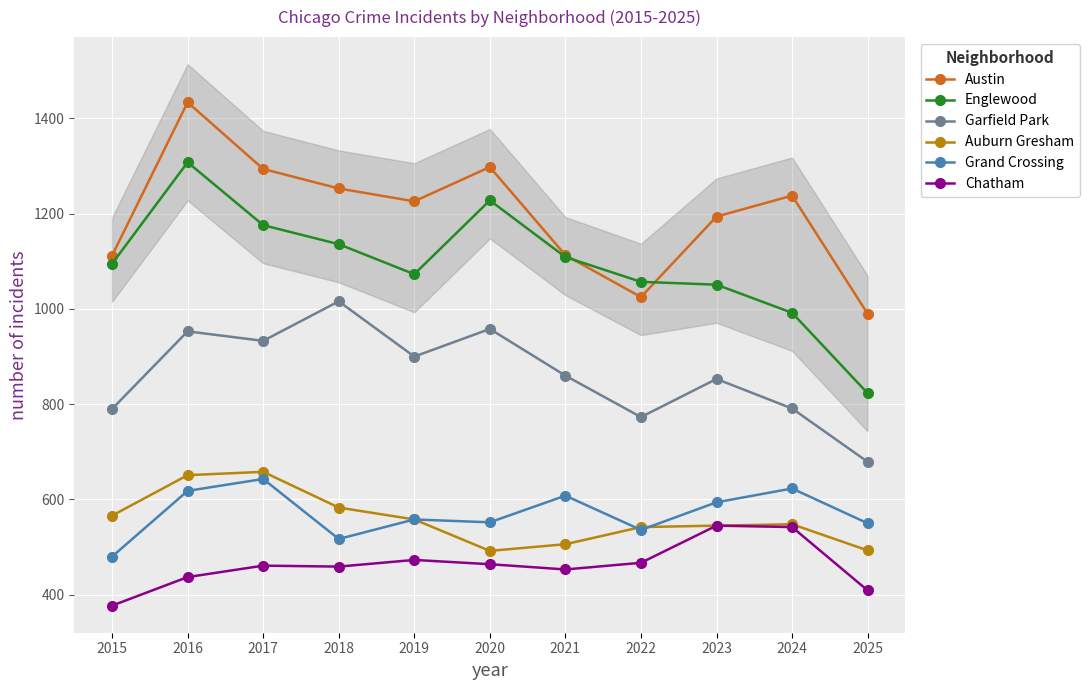

Read the Garfield Park value at 2024.

791